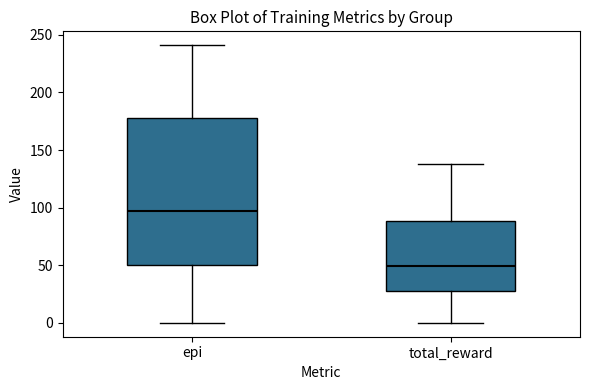

Which box's median line is the lowest?

total_reward